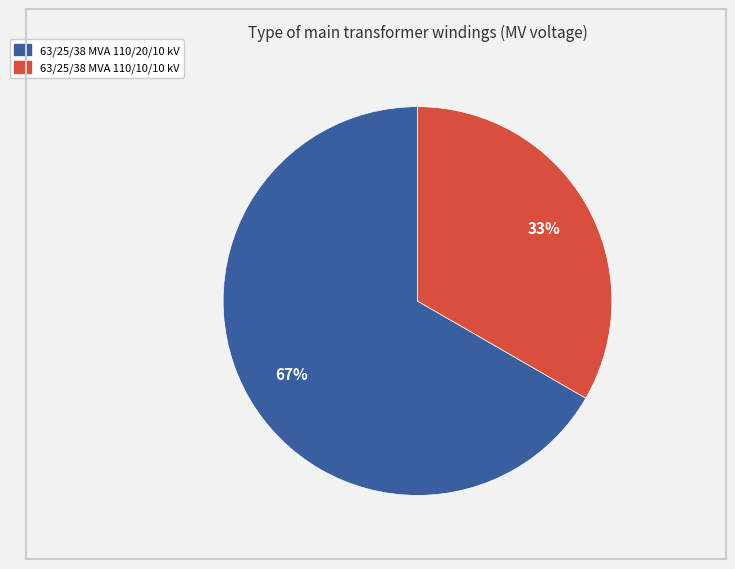

To the nearest percent, what portion does 63/25/38 MVA 110/20/10 kV represent?

67%